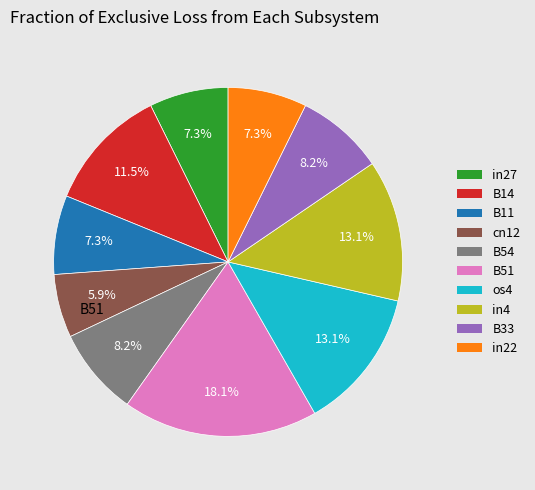

To the nearest percent, what percentage of the pie is B51?

18%